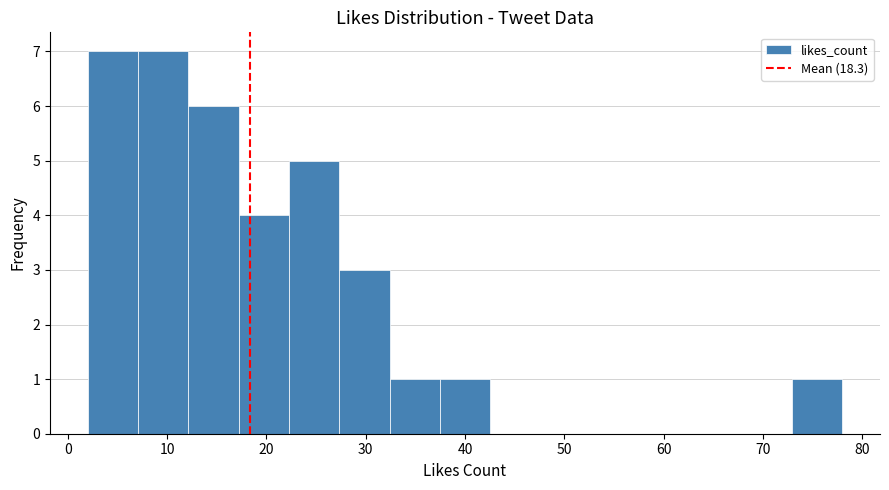

Reading left to right, list every bar in this chart as the range it spans on the x-axis followed by its height. Neither the bar edges nor the heights are printed on the chart, so give them approximately, as read against the axes.

2 to 7: 7
7 to 12: 7
12 to 17: 6
17 to 22: 4
22 to 27: 5
27 to 32: 3
32 to 37: 1
37 to 43: 1
43 to 48: 0
48 to 53: 0
53 to 58: 0
58 to 63: 0
63 to 68: 0
68 to 73: 0
73 to 78: 1